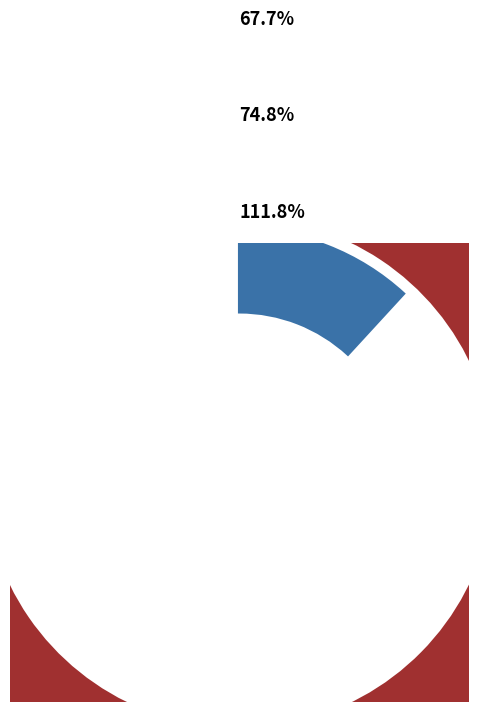

Is there any slice that represents more than half of the pie?

No